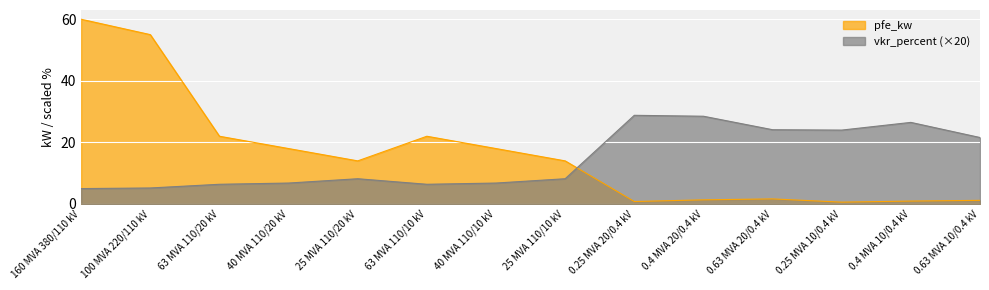

The value of pfe_kw at 63 MVA 110/20 kV is 22.0. True or false?

True